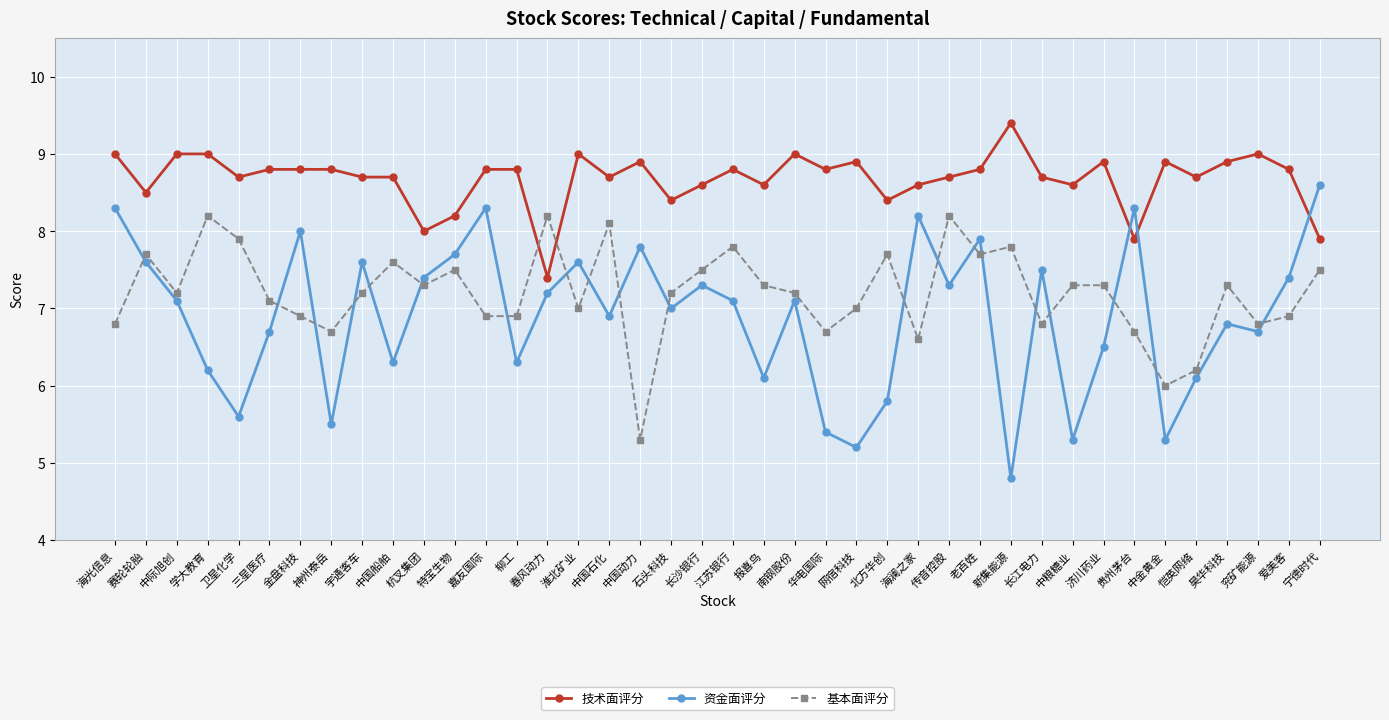

What is the spread (max minus min) of values at 海澜之家?

2.0